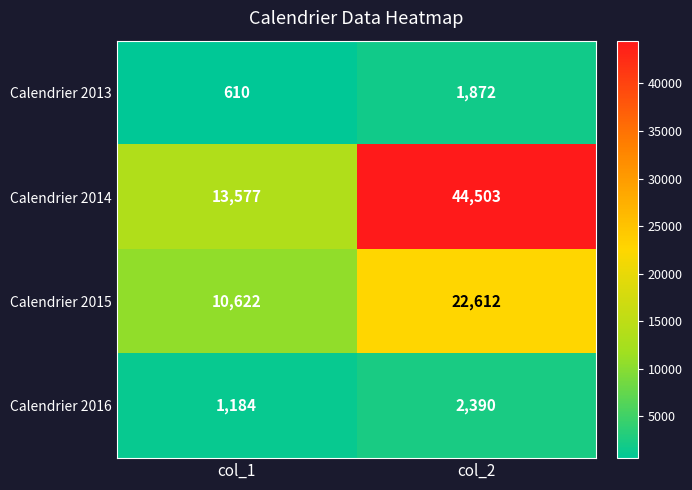

The Calendrier 2014 series shows 13577 at col_1. True or false?

True